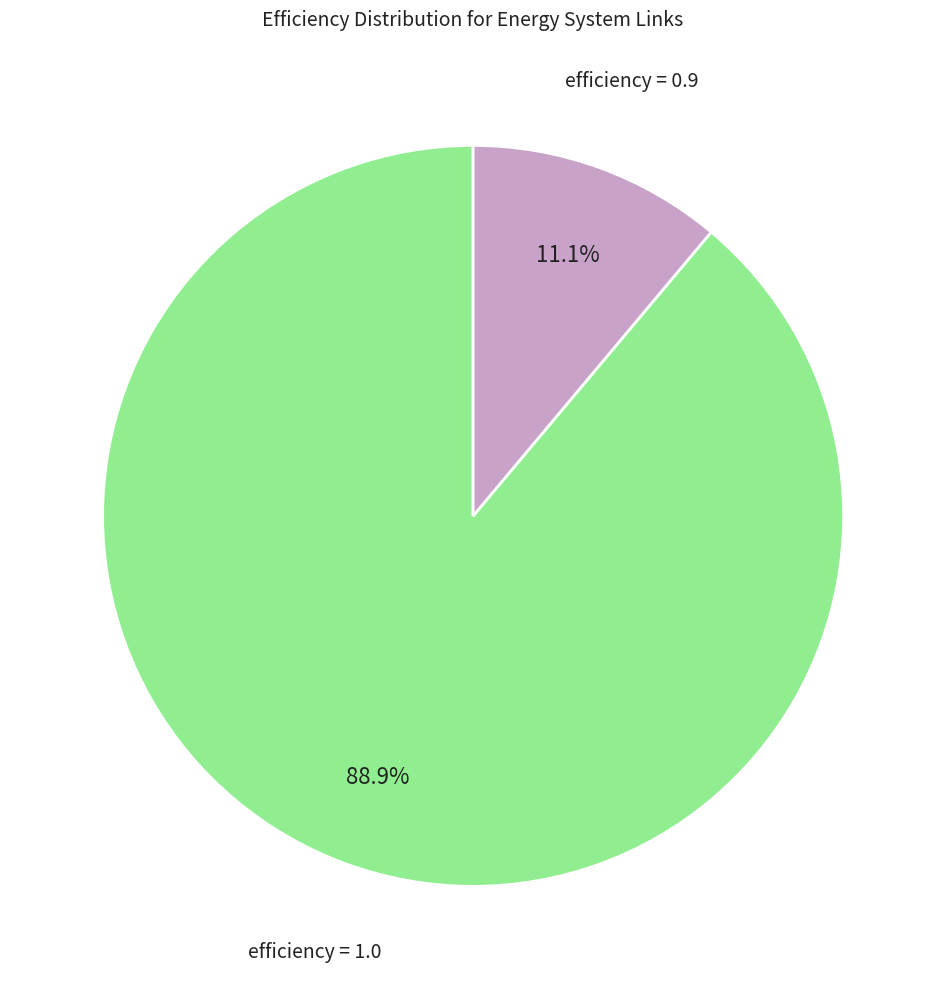

To the nearest percent, what is the average slice percentage?

50%